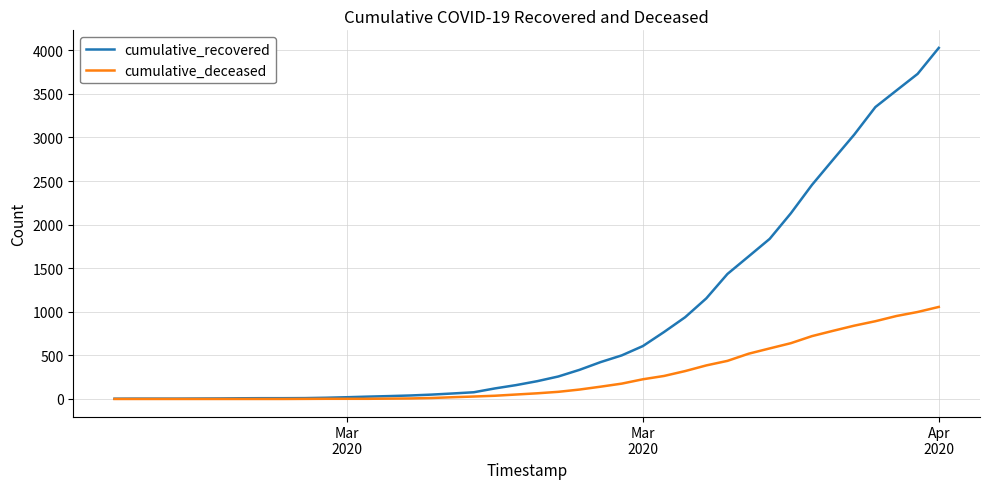

Rank the series by their average value, from highest to lowest.

cumulative_recovered, cumulative_deceased